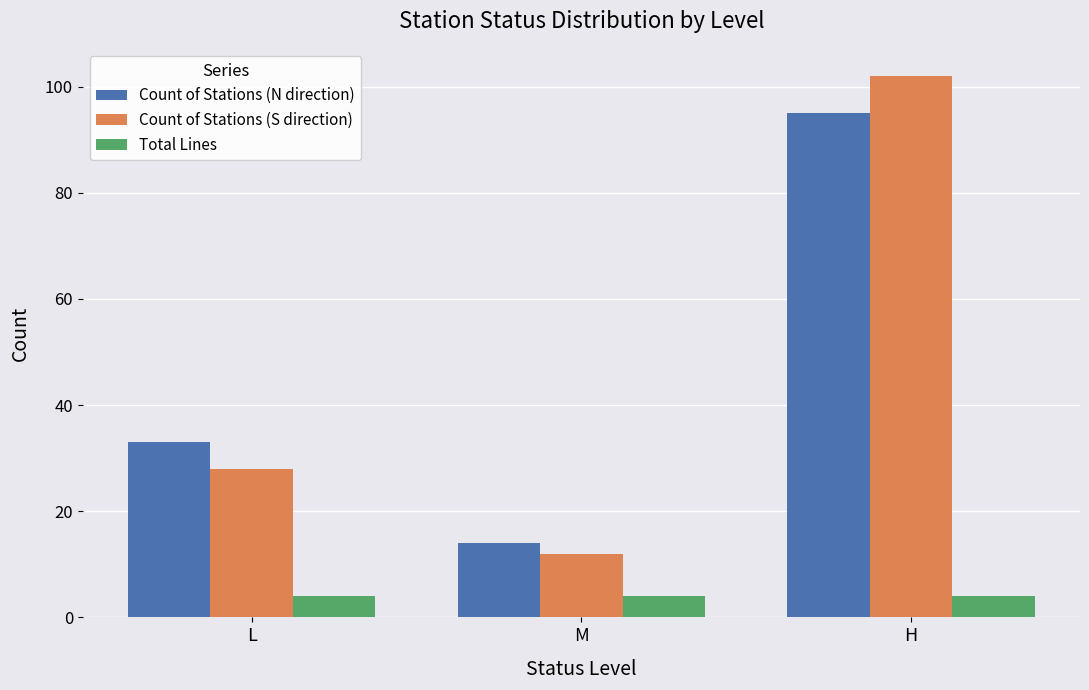

What is the label of the 2nd bar from the left?

M